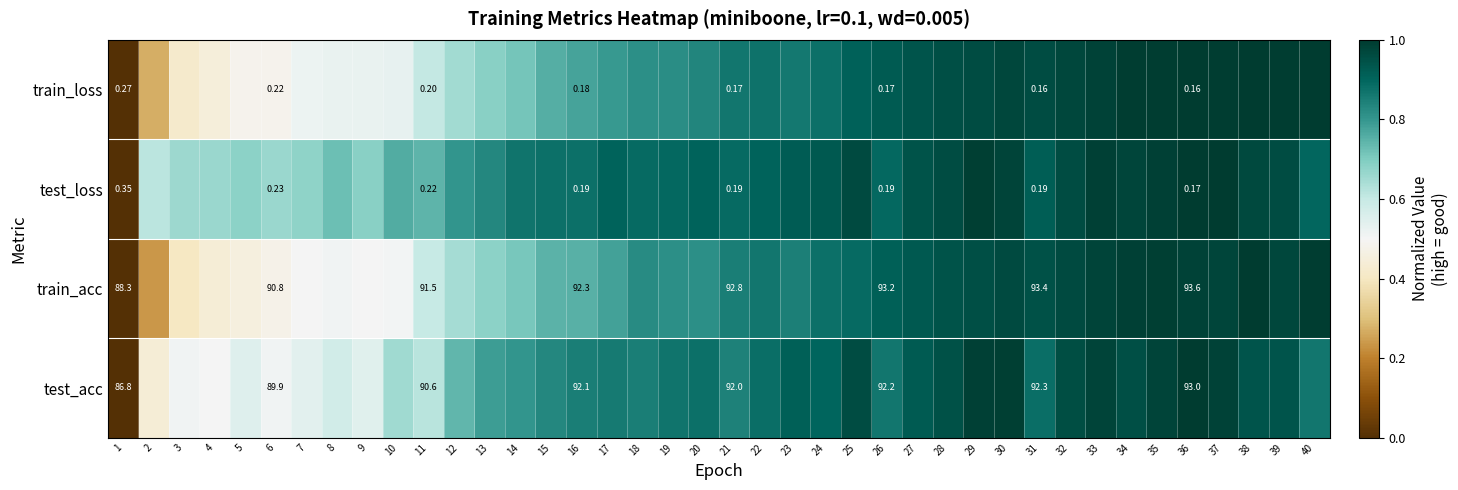

What is the approximate value of test_acc at 10?

0.7